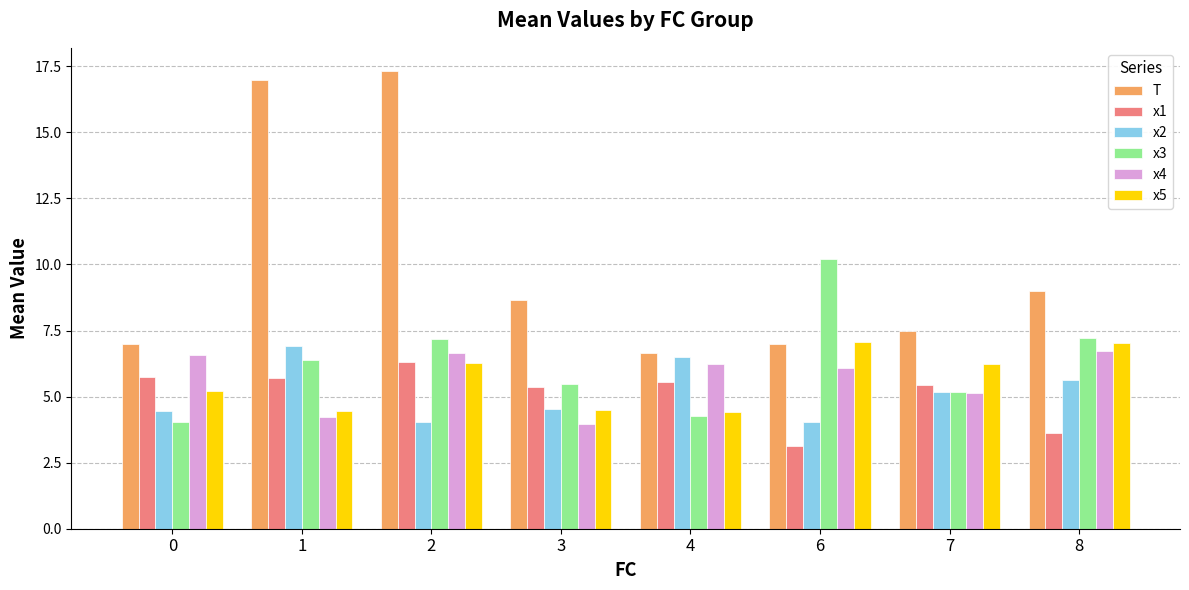

The value of T at 2 is 27.0. True or false?

False